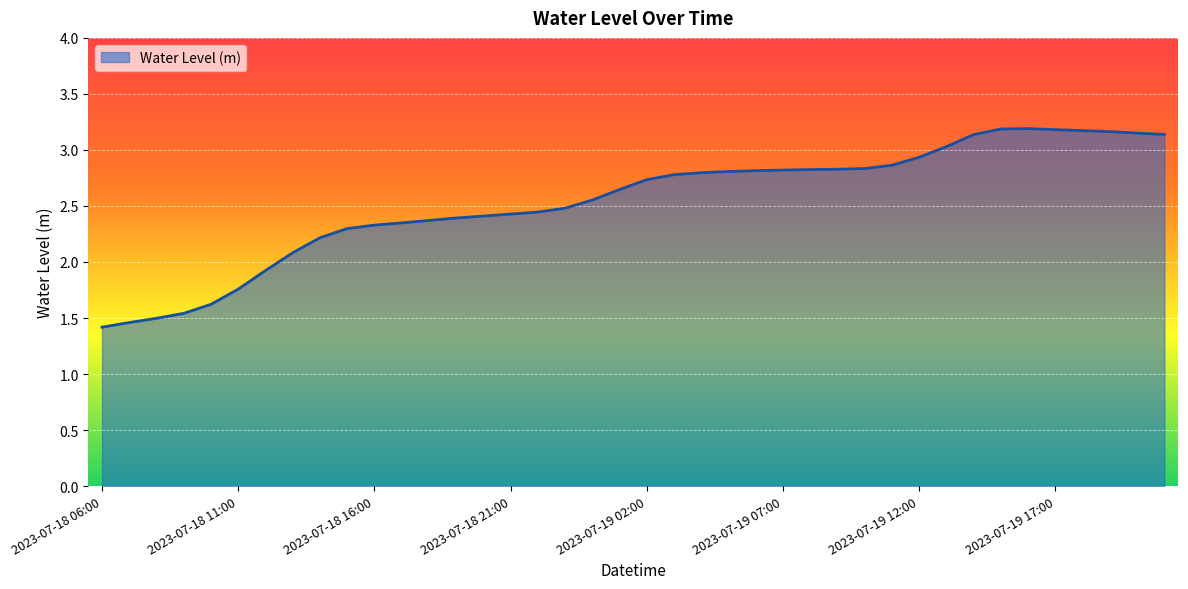

What is the sum of all values?

101.6